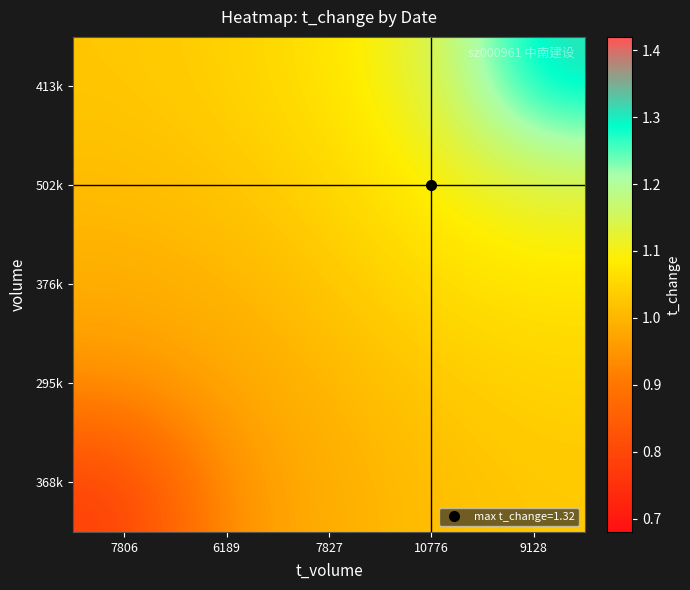

How many series are shown in this chart?

5